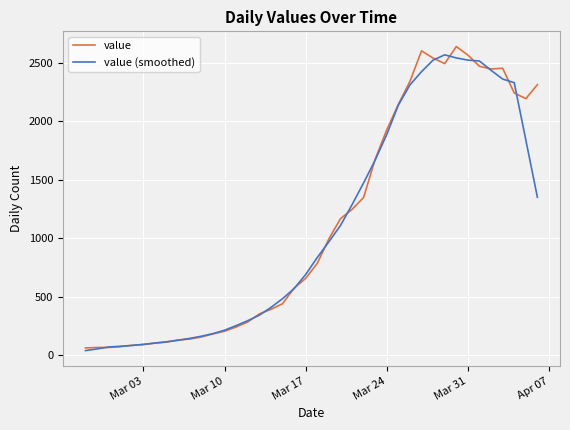

What is the lowest value of the value series?

61.0